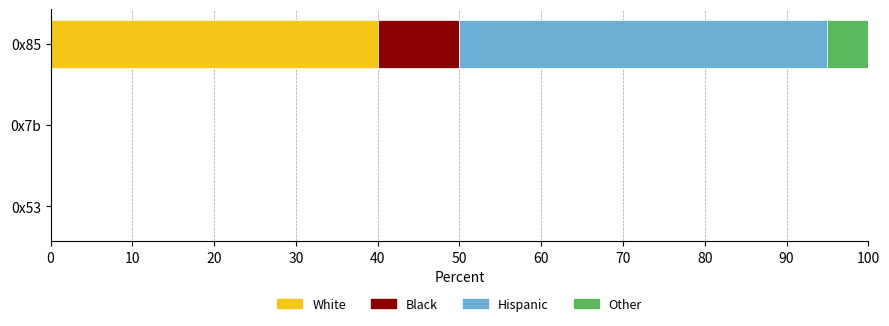

What is the highest value of the White series?

40.0